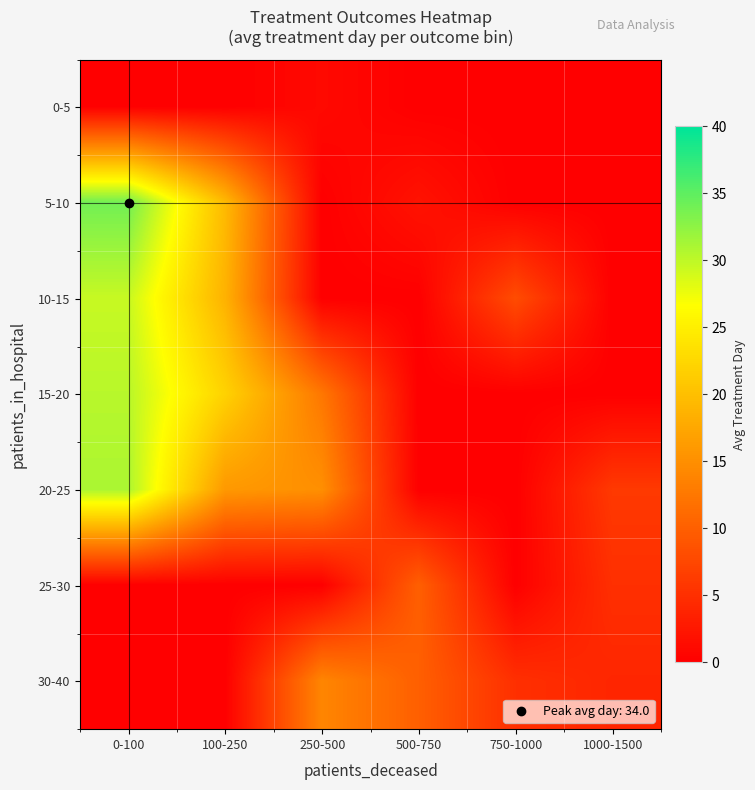

Which label corresponds to the largest value in the chart?

0-100